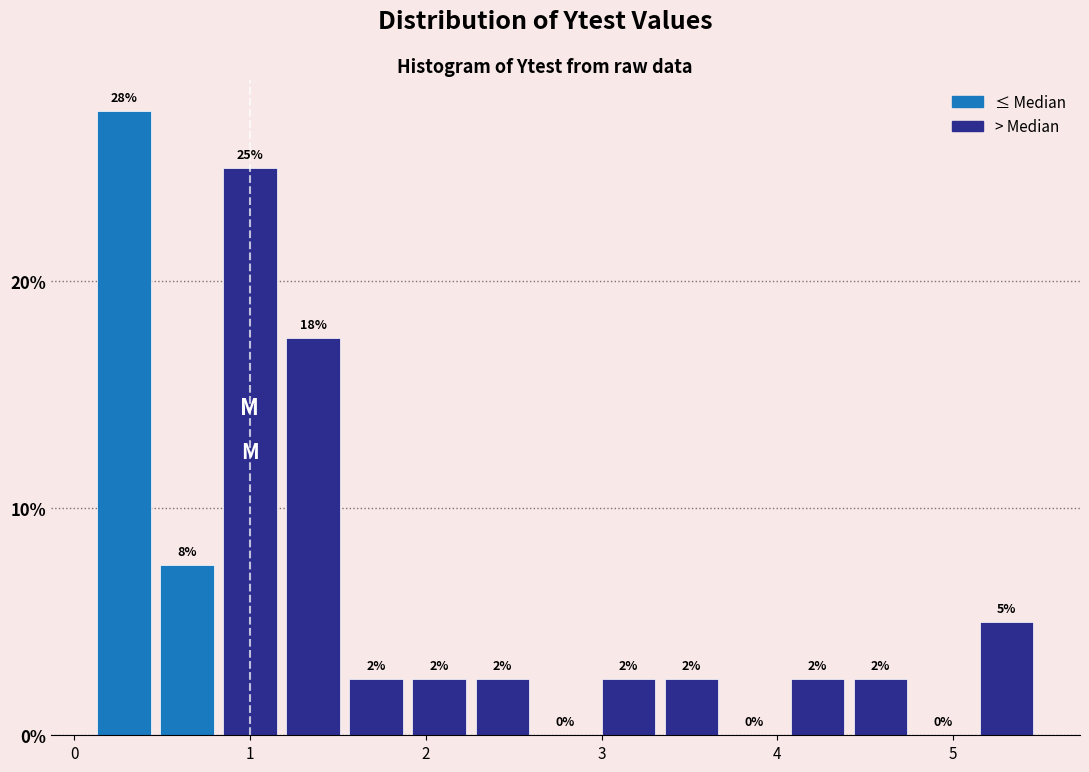

Around what value on the x-axis is the tallest bar? Give the approximate position of its centre, as read against the axis.

0.3